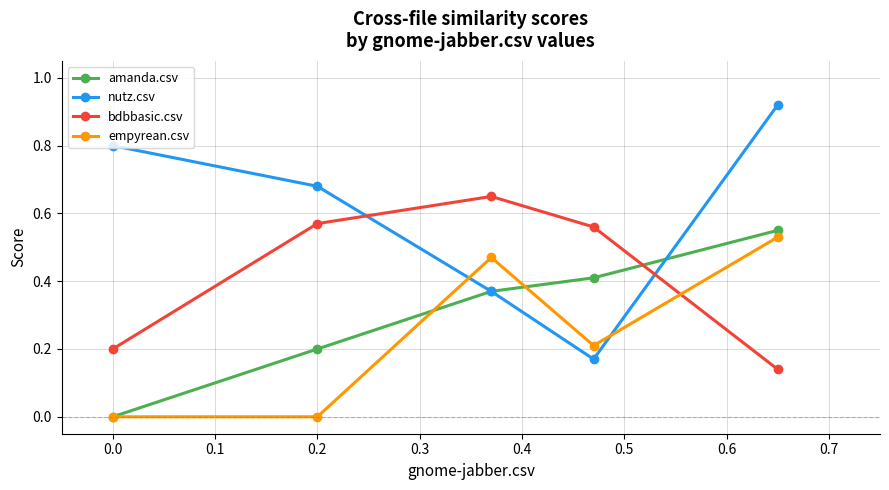

In nutz.csv, how many points are lower than both neighbors (excluding endpoints)?

1